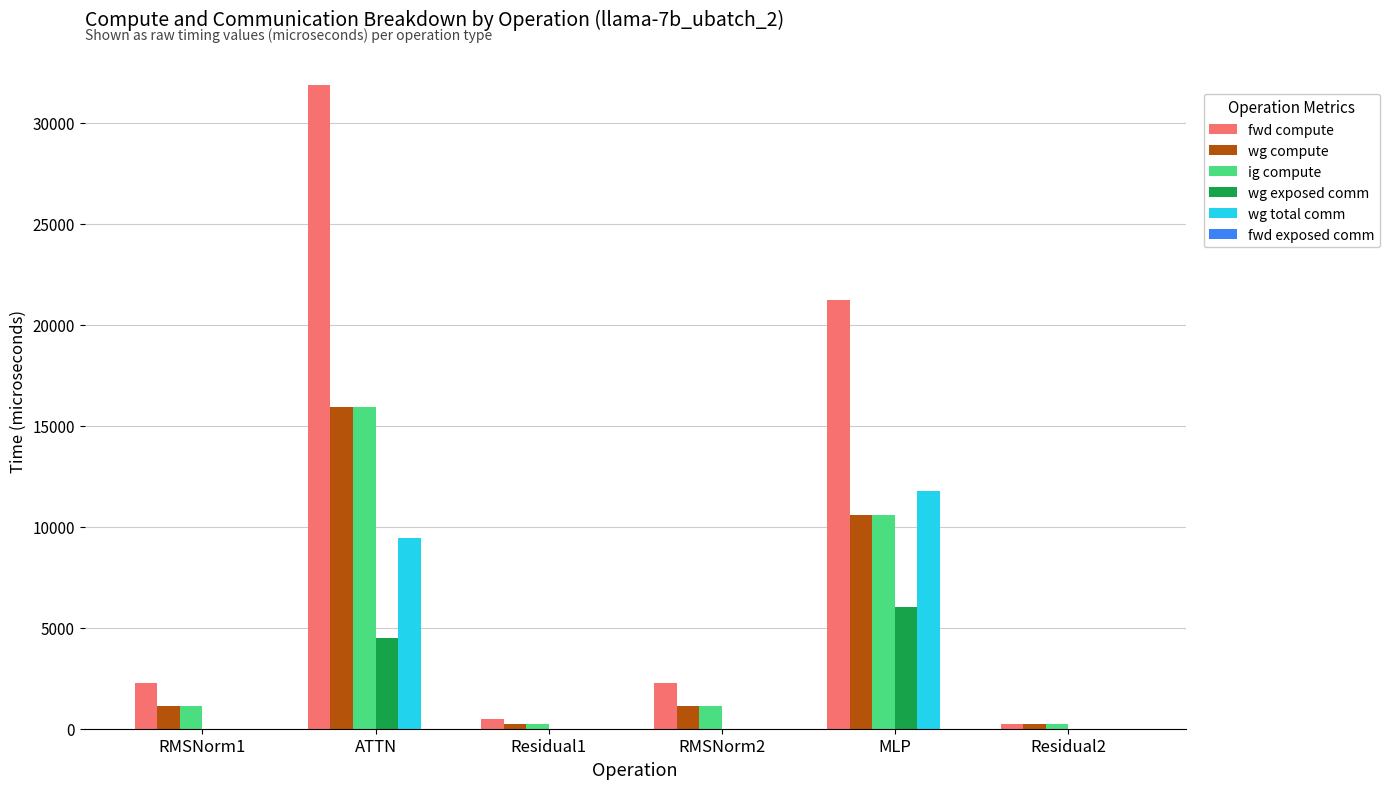

What is the greatest value displayed?

31872.5